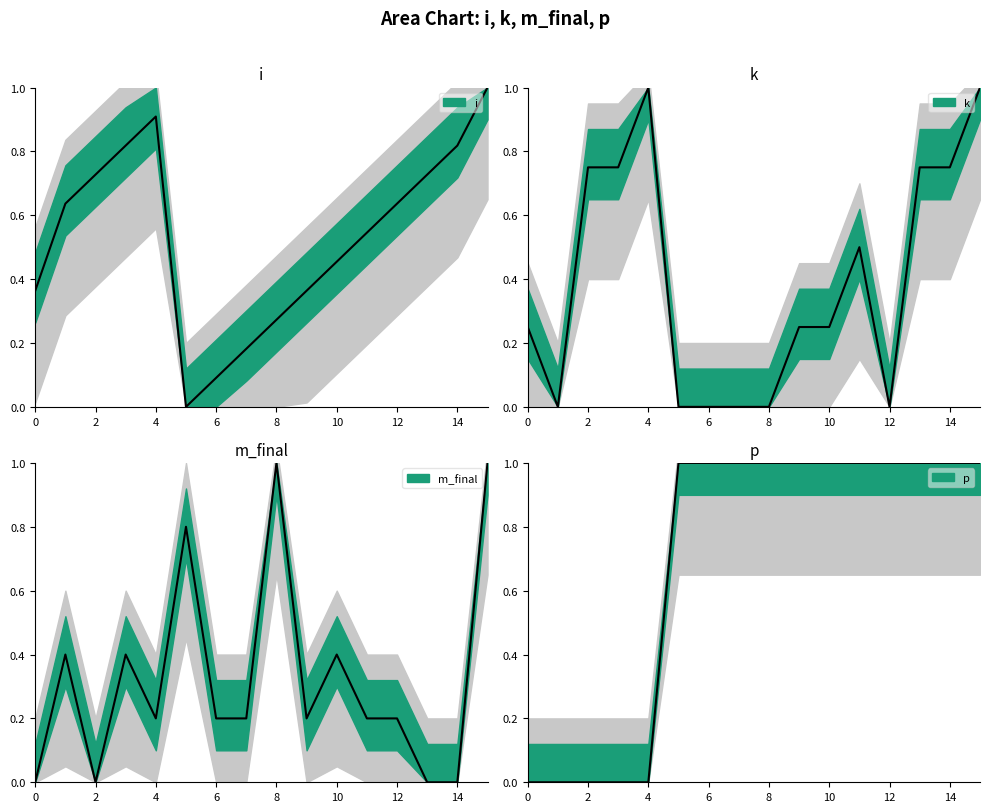

What is the average value of the m_final series?

0.3